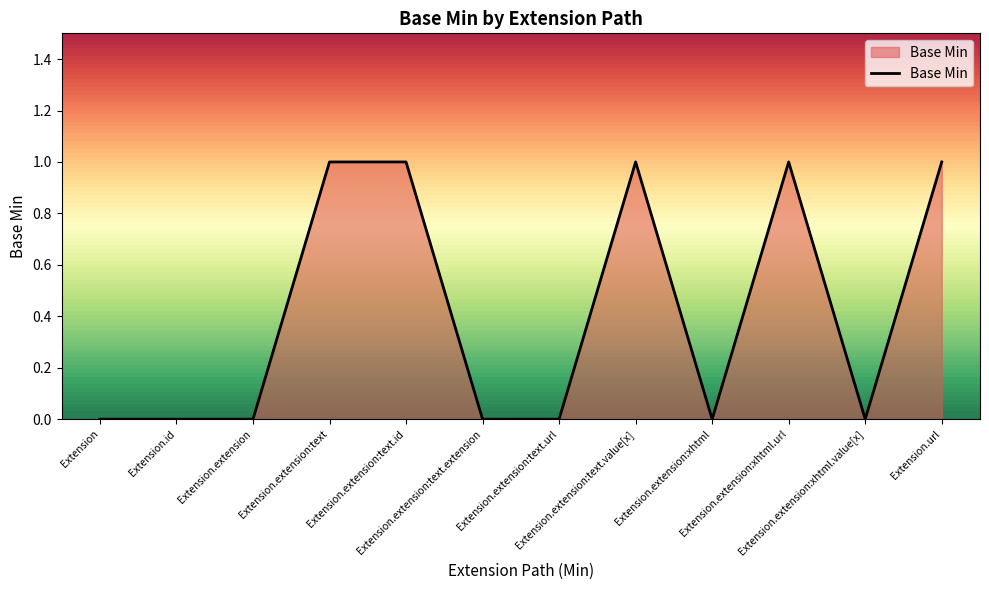

How many lines are shown in the chart?

1